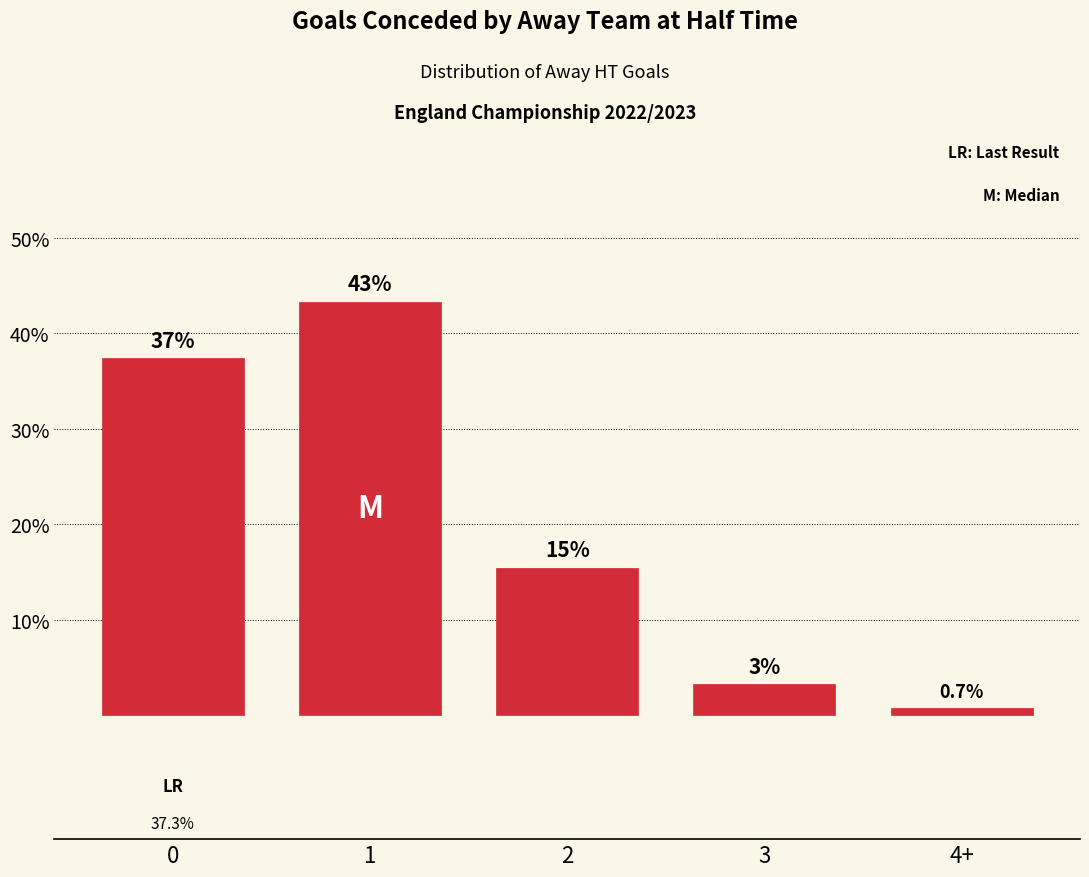

How many bars are there in total?

5